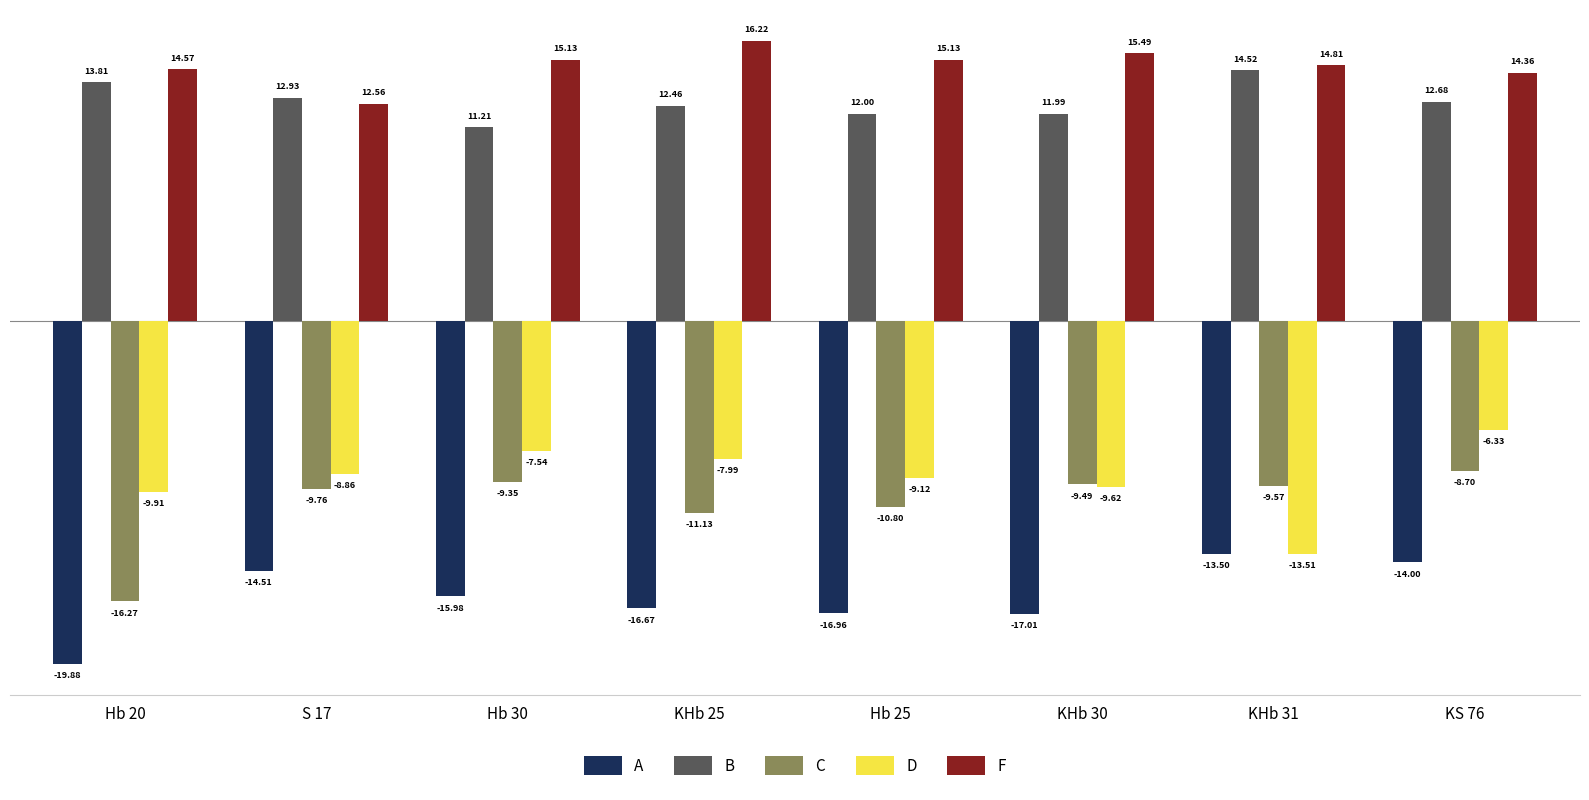

At Hb 25, list the series in order from smallest to largest.

A, C, D, B, F